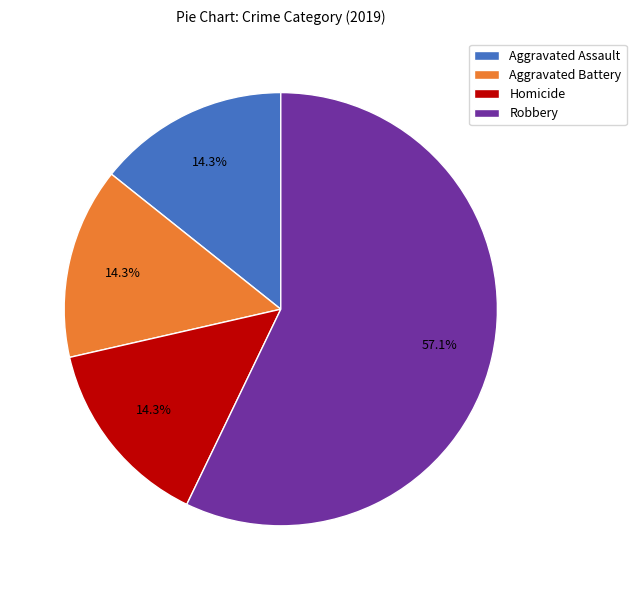

Is Robbery the majority of the pie?

Yes